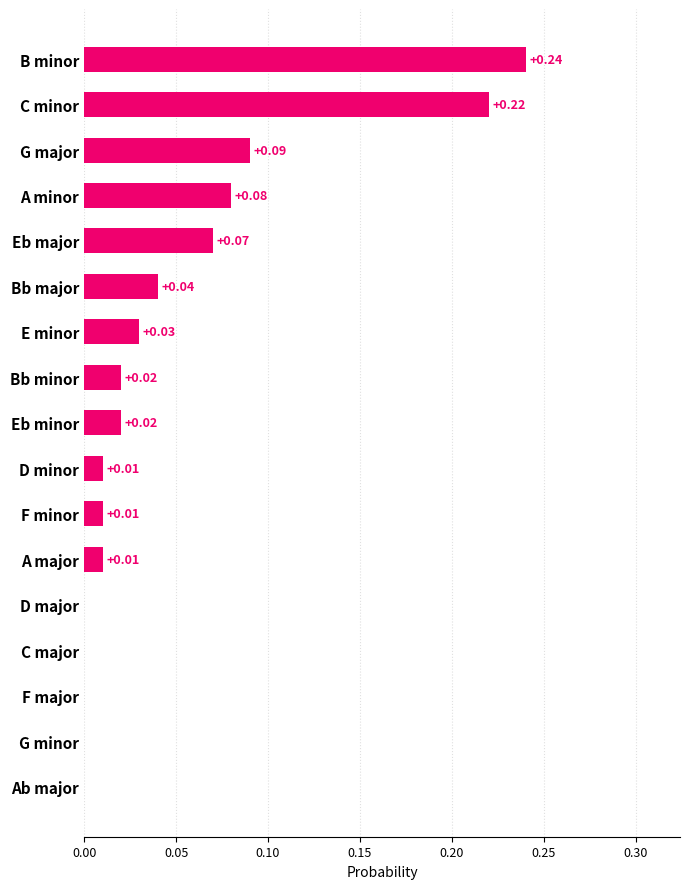

How many positive values are there?

12